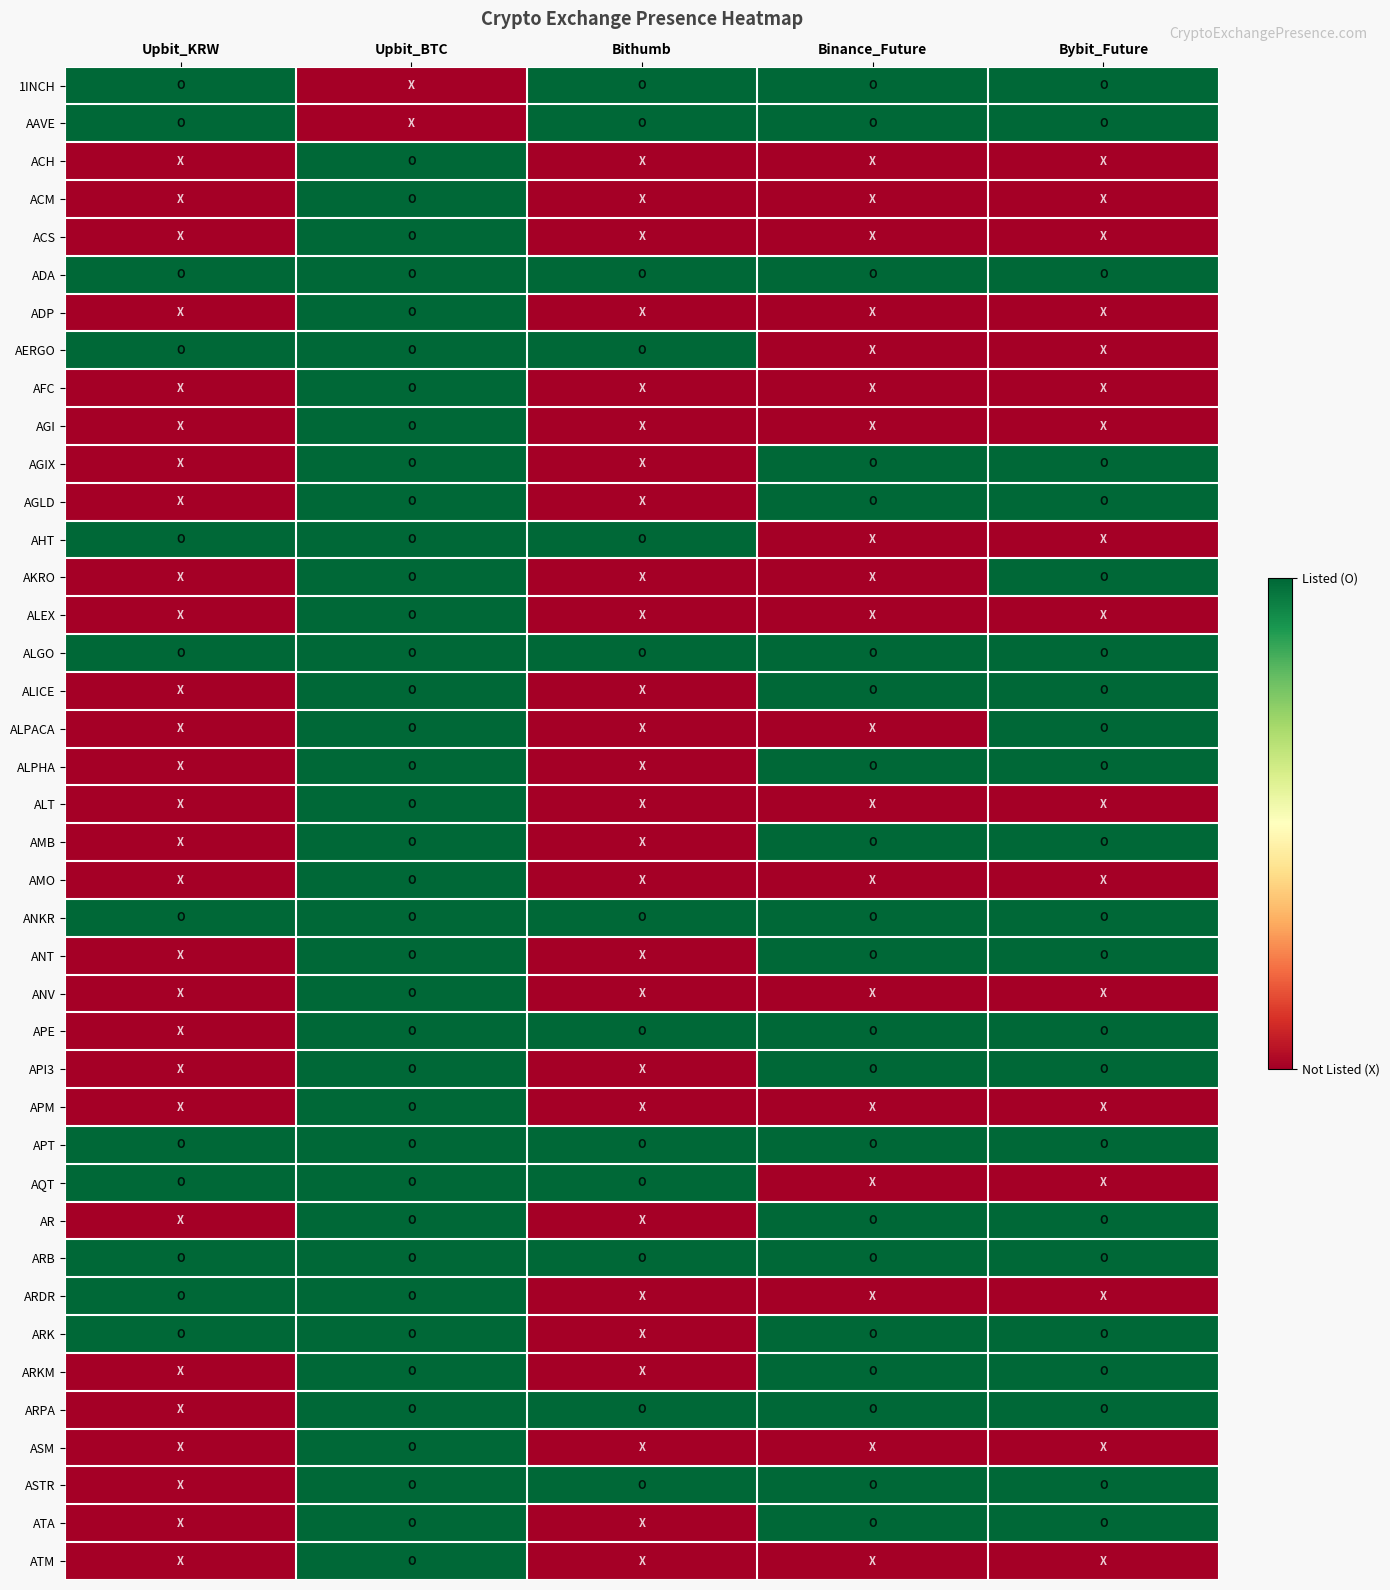

Reading left to right, what are all the values shown in this chart?

1INCH: Upbit_KRW=1	Upbit_BTC=0	Bithumb=1	Binance_Future=1	Bybit_Future=1
AAVE: Upbit_KRW=1	Upbit_BTC=0	Bithumb=1	Binance_Future=1	Bybit_Future=1
ACH: Upbit_KRW=0	Upbit_BTC=1	Bithumb=0	Binance_Future=0	Bybit_Future=0
ACM: Upbit_KRW=0	Upbit_BTC=1	Bithumb=0	Binance_Future=0	Bybit_Future=0
ACS: Upbit_KRW=0	Upbit_BTC=1	Bithumb=0	Binance_Future=0	Bybit_Future=0
ADA: Upbit_KRW=1	Upbit_BTC=1	Bithumb=1	Binance_Future=1	Bybit_Future=1
ADP: Upbit_KRW=0	Upbit_BTC=1	Bithumb=0	Binance_Future=0	Bybit_Future=0
AERGO: Upbit_KRW=1	Upbit_BTC=1	Bithumb=1	Binance_Future=0	Bybit_Future=0
AFC: Upbit_KRW=0	Upbit_BTC=1	Bithumb=0	Binance_Future=0	Bybit_Future=0
AGI: Upbit_KRW=0	Upbit_BTC=1	Bithumb=0	Binance_Future=0	Bybit_Future=0
AGIX: Upbit_KRW=0	Upbit_BTC=1	Bithumb=0	Binance_Future=1	Bybit_Future=1
AGLD: Upbit_KRW=0	Upbit_BTC=1	Bithumb=0	Binance_Future=1	Bybit_Future=1
AHT: Upbit_KRW=1	Upbit_BTC=1	Bithumb=1	Binance_Future=0	Bybit_Future=0
AKRO: Upbit_KRW=0	Upbit_BTC=1	Bithumb=0	Binance_Future=0	Bybit_Future=1
ALEX: Upbit_KRW=0	Upbit_BTC=1	Bithumb=0	Binance_Future=0	Bybit_Future=0
ALGO: Upbit_KRW=1	Upbit_BTC=1	Bithumb=1	Binance_Future=1	Bybit_Future=1
ALICE: Upbit_KRW=0	Upbit_BTC=1	Bithumb=0	Binance_Future=1	Bybit_Future=1
ALPACA: Upbit_KRW=0	Upbit_BTC=1	Bithumb=0	Binance_Future=0	Bybit_Future=1
ALPHA: Upbit_KRW=0	Upbit_BTC=1	Bithumb=0	Binance_Future=1	Bybit_Future=1
ALT: Upbit_KRW=0	Upbit_BTC=1	Bithumb=0	Binance_Future=0	Bybit_Future=0
AMB: Upbit_KRW=0	Upbit_BTC=1	Bithumb=0	Binance_Future=1	Bybit_Future=1
AMO: Upbit_KRW=0	Upbit_BTC=1	Bithumb=0	Binance_Future=0	Bybit_Future=0
ANKR: Upbit_KRW=1	Upbit_BTC=1	Bithumb=1	Binance_Future=1	Bybit_Future=1
ANT: Upbit_KRW=0	Upbit_BTC=1	Bithumb=0	Binance_Future=1	Bybit_Future=1
ANV: Upbit_KRW=0	Upbit_BTC=1	Bithumb=0	Binance_Future=0	Bybit_Future=0
APE: Upbit_KRW=0	Upbit_BTC=1	Bithumb=1	Binance_Future=1	Bybit_Future=1
API3: Upbit_KRW=0	Upbit_BTC=1	Bithumb=0	Binance_Future=1	Bybit_Future=1
APM: Upbit_KRW=0	Upbit_BTC=1	Bithumb=0	Binance_Future=0	Bybit_Future=0
APT: Upbit_KRW=1	Upbit_BTC=1	Bithumb=1	Binance_Future=1	Bybit_Future=1
AQT: Upbit_KRW=1	Upbit_BTC=1	Bithumb=1	Binance_Future=0	Bybit_Future=0
AR: Upbit_KRW=0	Upbit_BTC=1	Bithumb=0	Binance_Future=1	Bybit_Future=1
ARB: Upbit_KRW=1	Upbit_BTC=1	Bithumb=1	Binance_Future=1	Bybit_Future=1
ARDR: Upbit_KRW=1	Upbit_BTC=1	Bithumb=0	Binance_Future=0	Bybit_Future=0
ARK: Upbit_KRW=1	Upbit_BTC=1	Bithumb=0	Binance_Future=1	Bybit_Future=1
ARKM: Upbit_KRW=0	Upbit_BTC=1	Bithumb=0	Binance_Future=1	Bybit_Future=1
ARPA: Upbit_KRW=0	Upbit_BTC=1	Bithumb=1	Binance_Future=1	Bybit_Future=1
ASM: Upbit_KRW=0	Upbit_BTC=1	Bithumb=0	Binance_Future=0	Bybit_Future=0
ASTR: Upbit_KRW=0	Upbit_BTC=1	Bithumb=1	Binance_Future=1	Bybit_Future=1
ATA: Upbit_KRW=0	Upbit_BTC=1	Bithumb=0	Binance_Future=1	Bybit_Future=1
ATM: Upbit_KRW=0	Upbit_BTC=1	Bithumb=0	Binance_Future=0	Bybit_Future=0